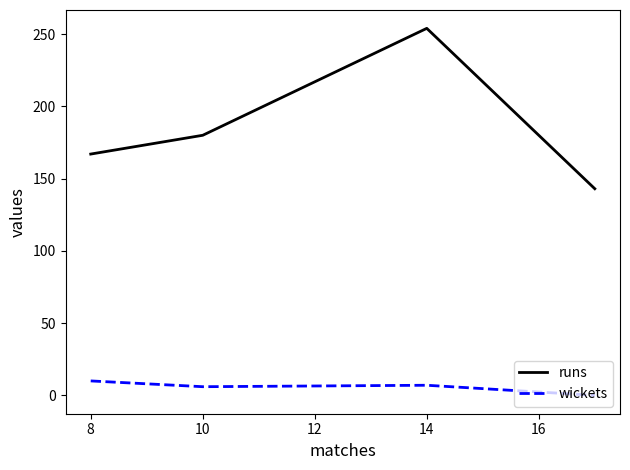

True or false: wickets and runs cross at least once.

False